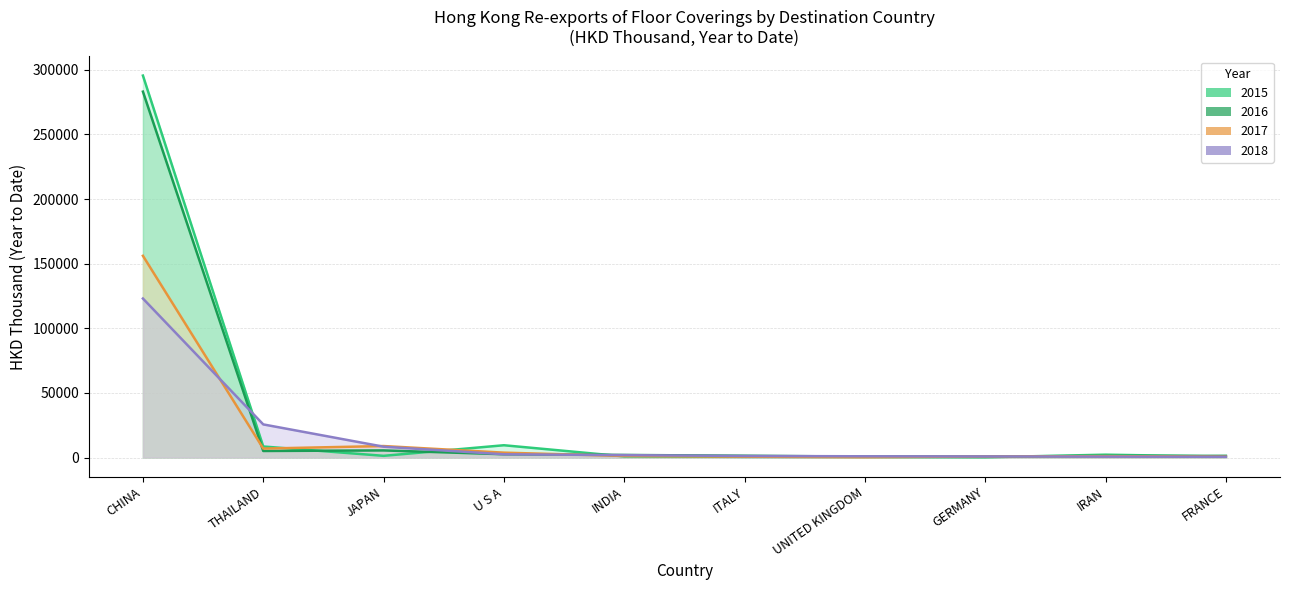

Is it true that 201712 equals 300.0 at IRAN?

False